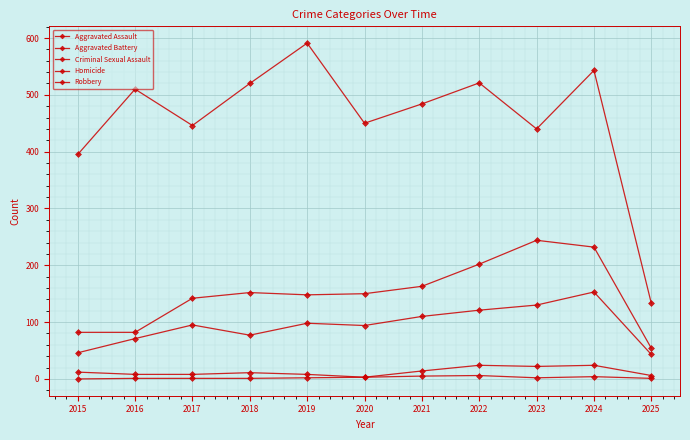

How many data points does each series have?

11